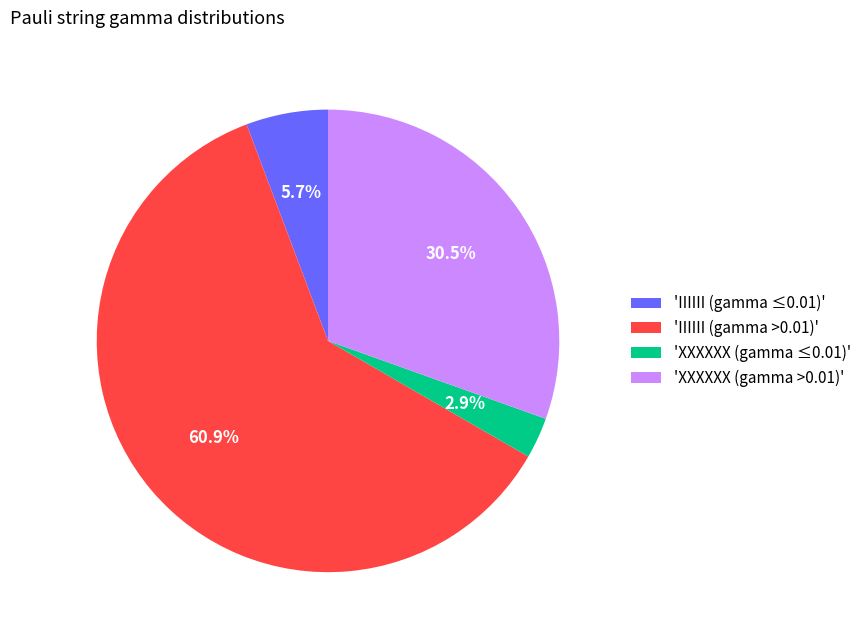

Which slice is the largest?

'IIIIII (gamma >0.01)'